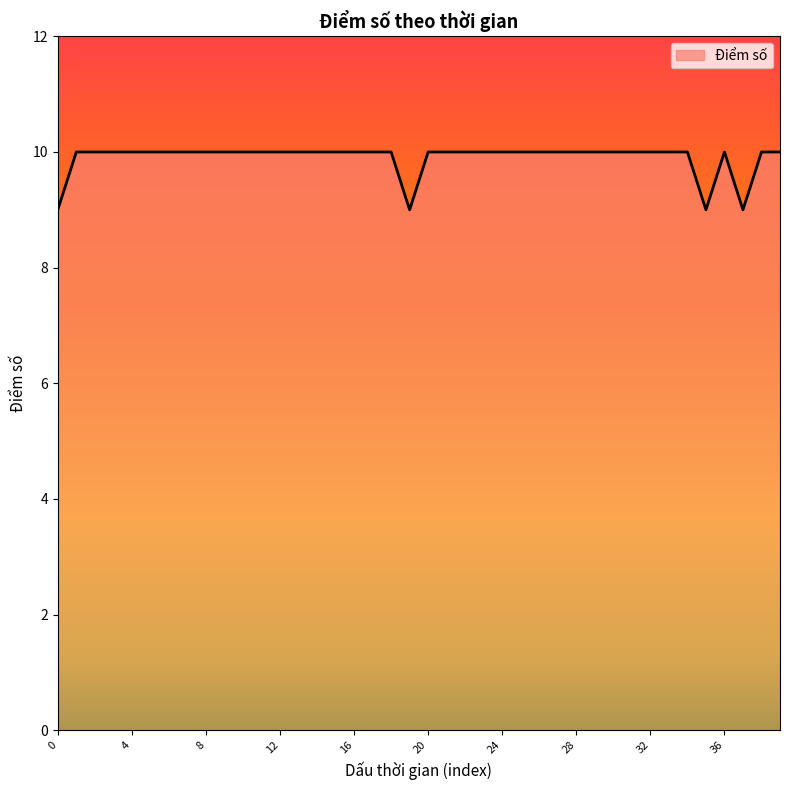

What is the average value?

10